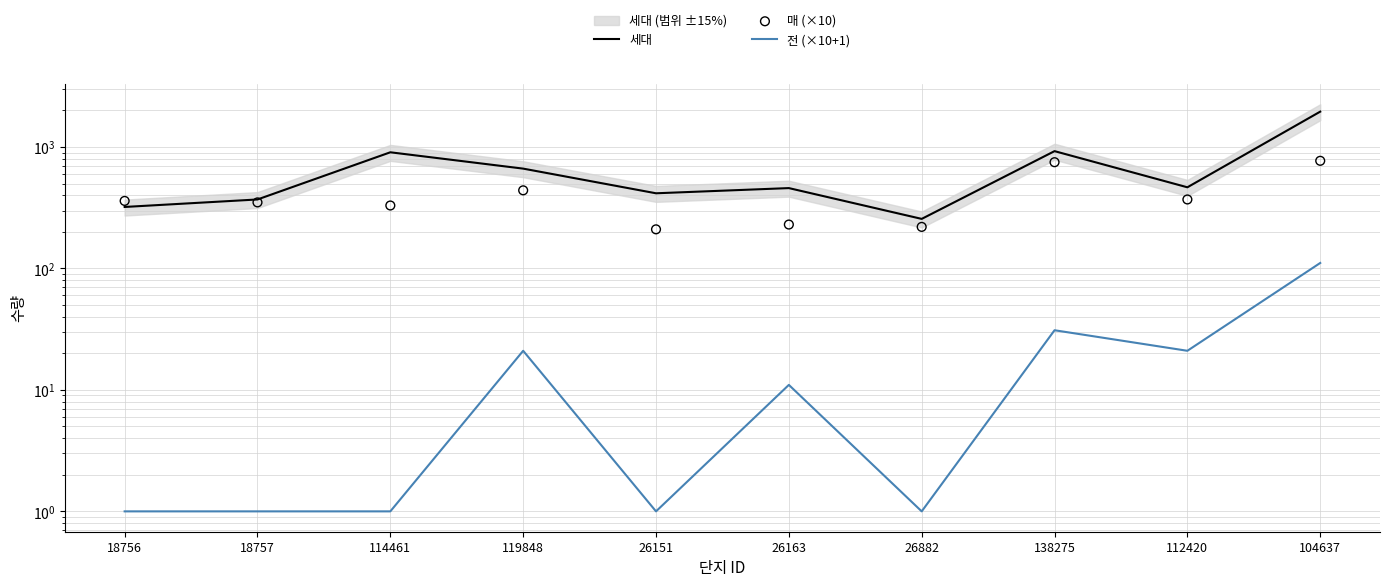

What are all the series names shown in the legend?

세대, 전 (×10+1), 매 (×10)